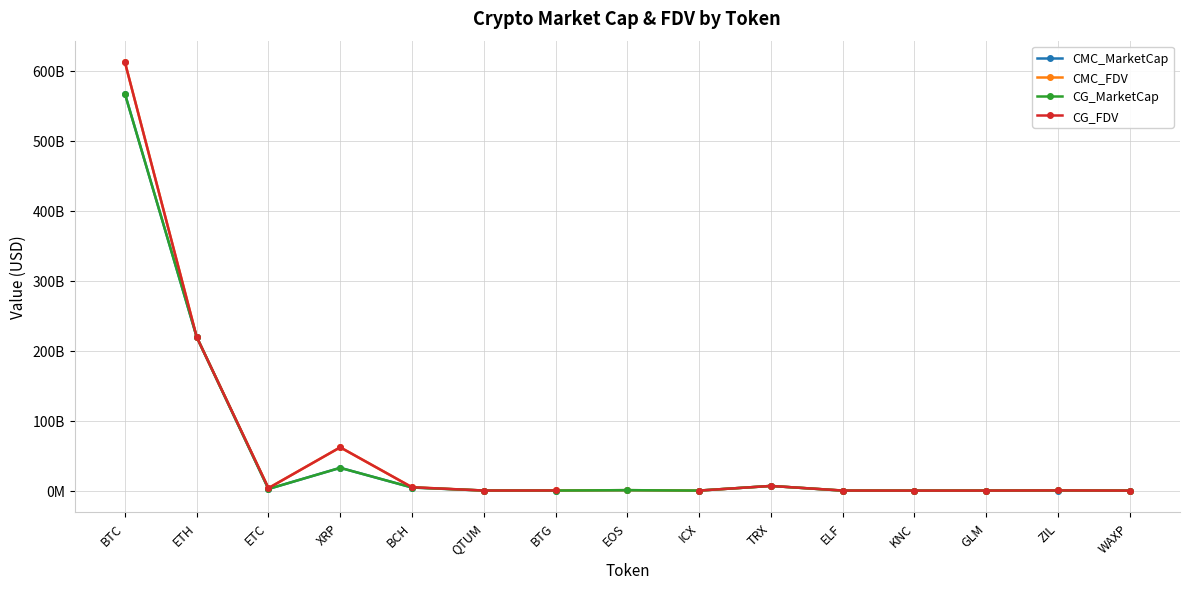

Rank the series at EOS from highest to lowest value.

CG_MarketCap, CMC_MarketCap, CG_FDV, CMC_FDV